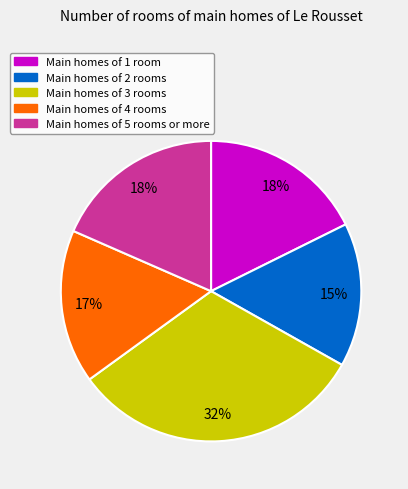

Is there any slice that represents more than half of the pie?

No